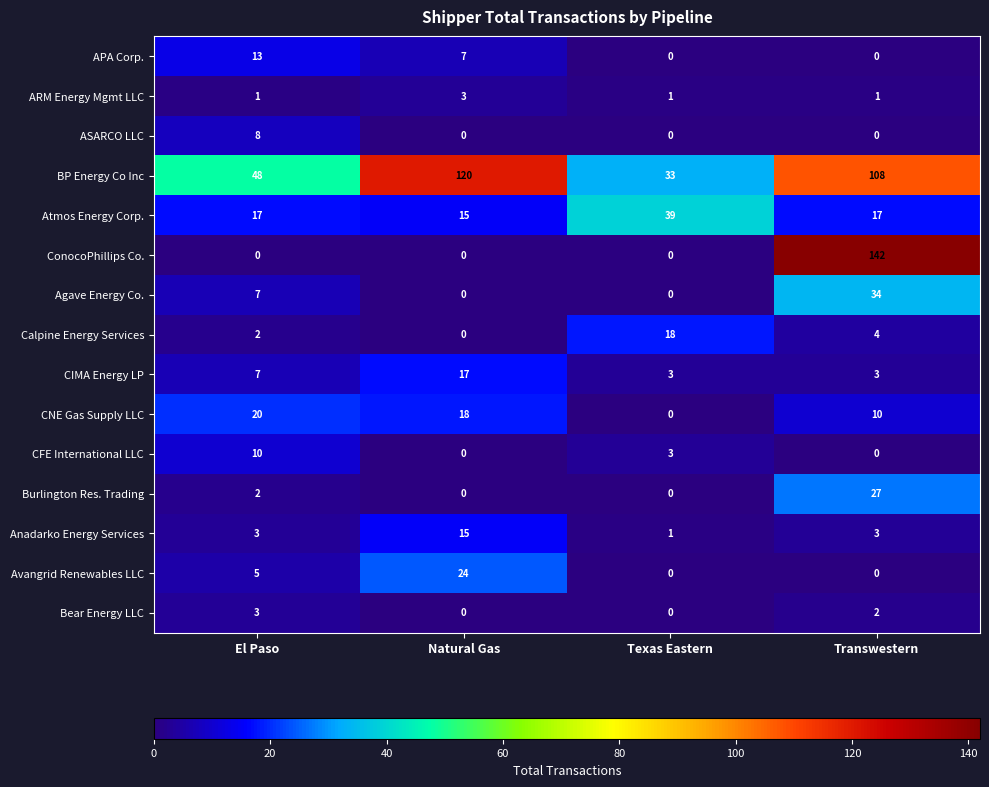

How many series are shown in this chart?

15